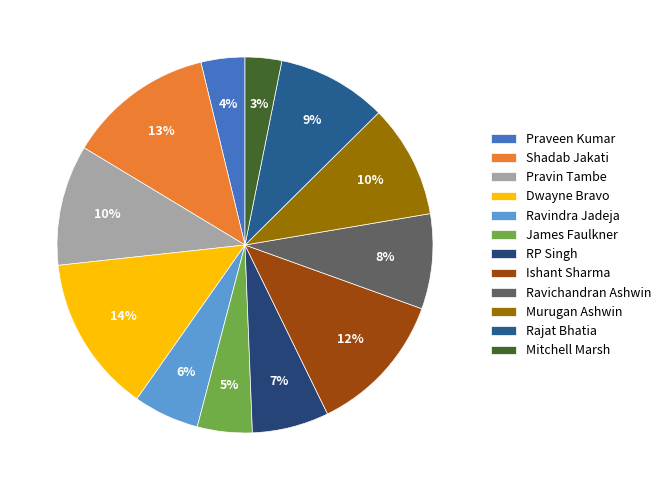

Count the number of slices in the pie.

12